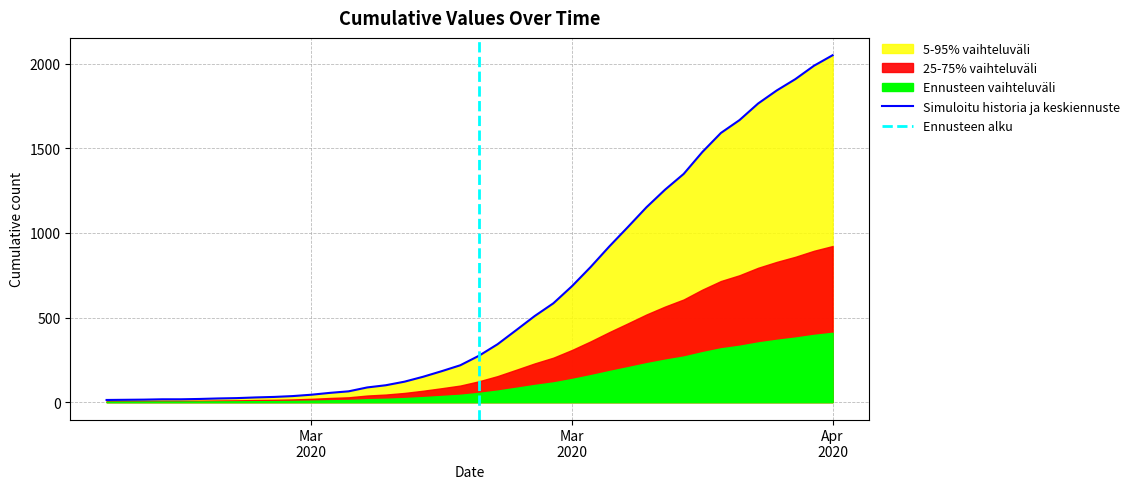

Is it true that the value at 2020-04-05 is 3094?

False